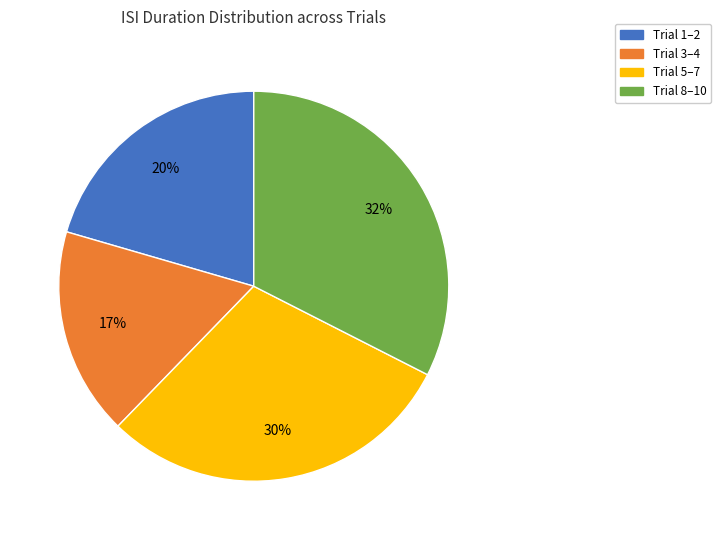

Does any single category account for the majority?

No